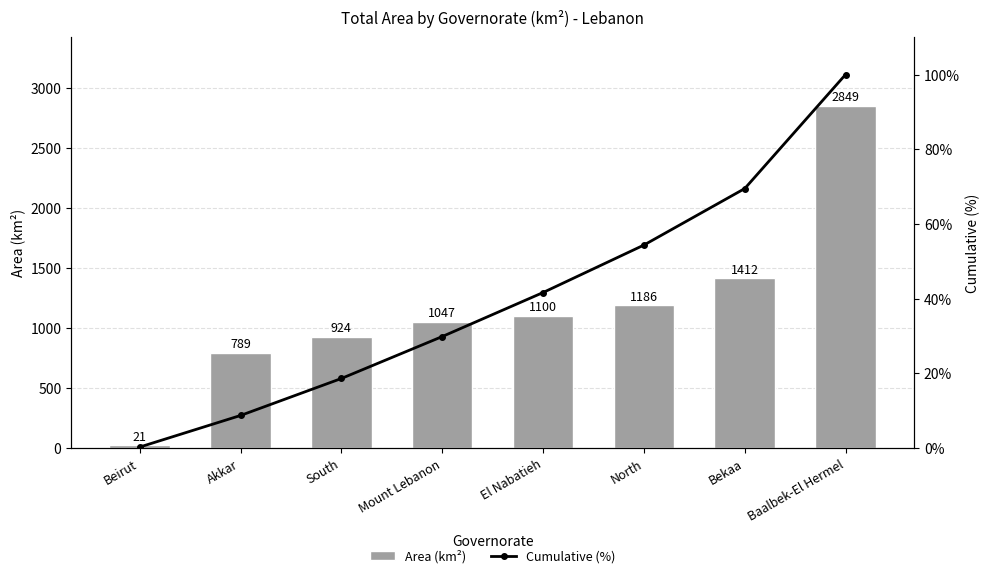

What is the sum of all Cumulative (%) values?

322.7